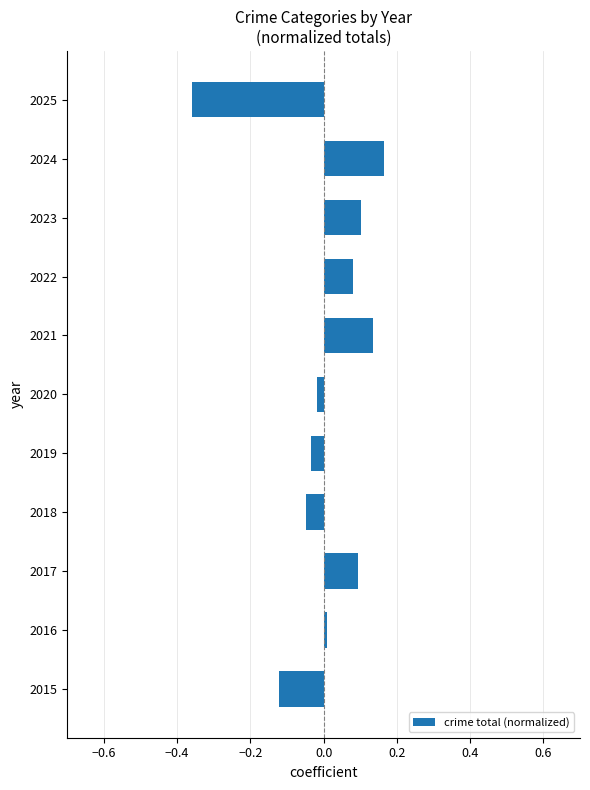

Count the number of categories in the chart.

11